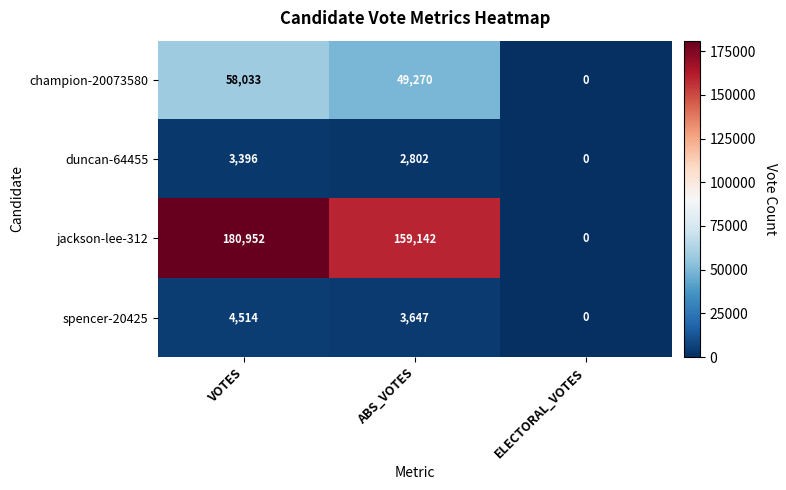

Reading left to right, extract all data points from this chart.

champion-20073580: 58033	49270	0
duncan-64455: 3396	2802	0
jackson-lee-312: 180952	159142	0
spencer-20425: 4514	3647	0